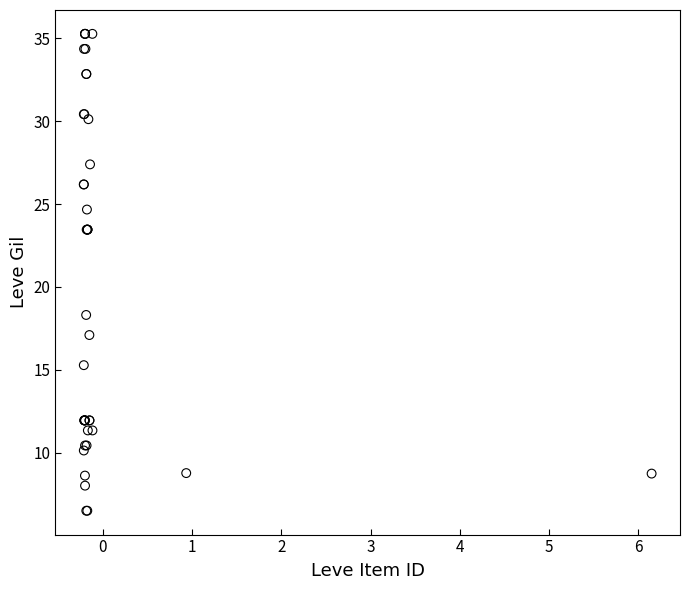

What Y value in the scatter plot is closest to 20?

18.3